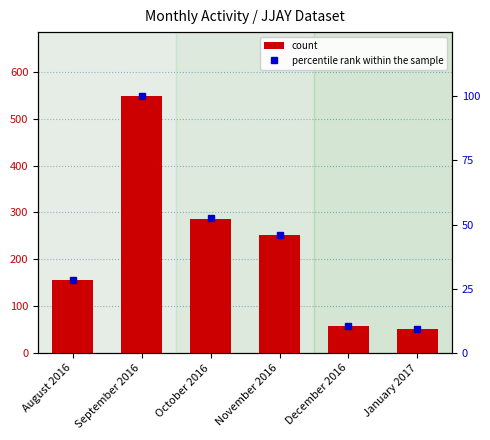

Is the value of percentile rank within the sample at January 2017 greater than the value of count at October 2016?

No